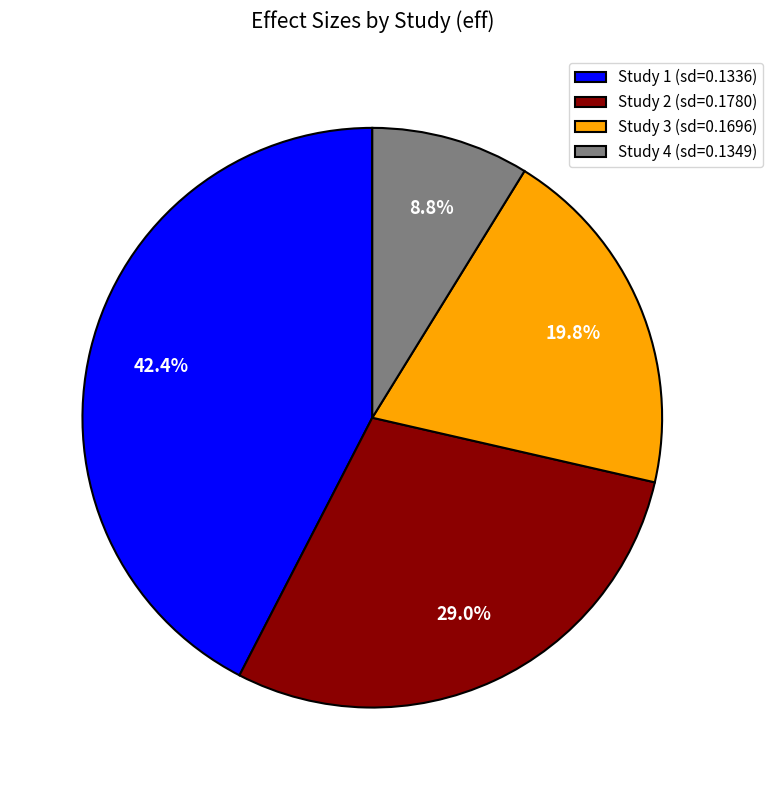

What is the total percentage of Study 2 (sd=0.1780) and Study 4 (sd=0.1349)?

37.8%